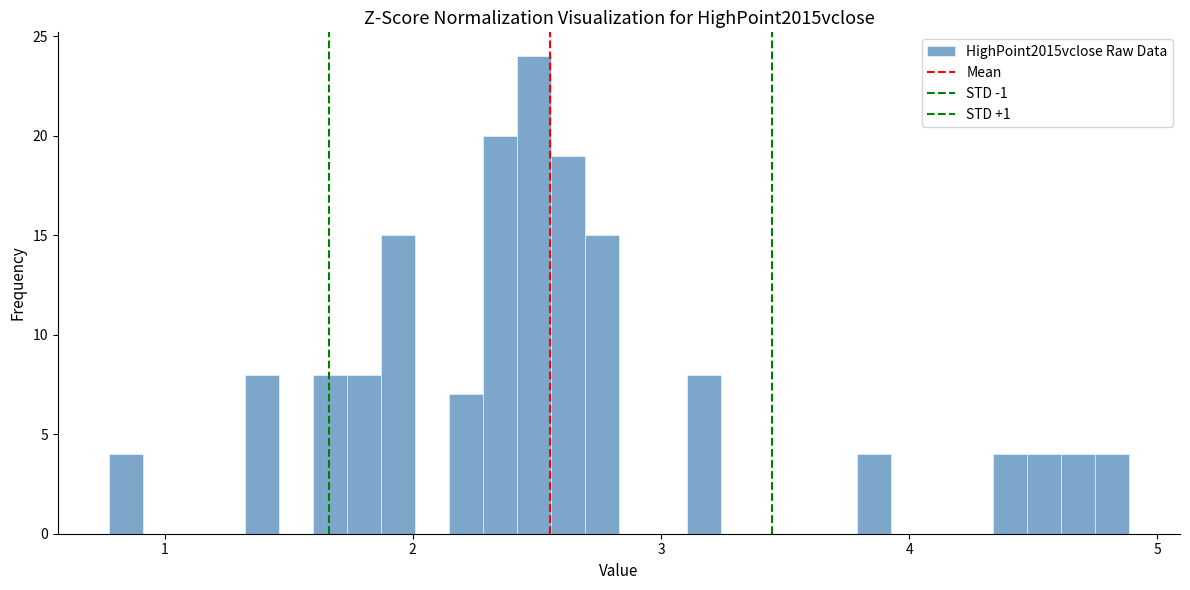

Read against the x-axis, roughly where is the centre of the tallest bar?

2.5